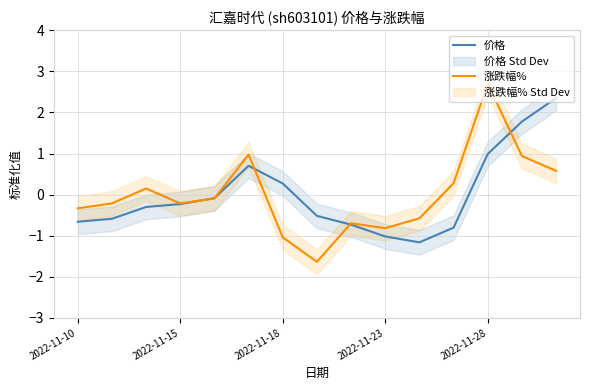

How many lines are shown in the chart?

2